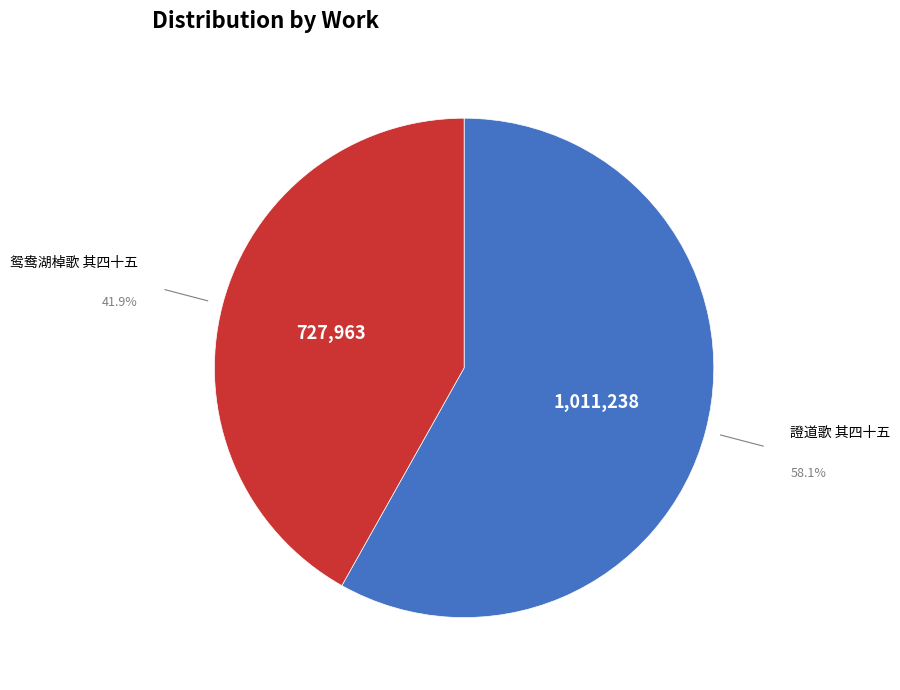

Which category has the smallest portion of the pie?

鸳鸯湖棹歌 其四十五